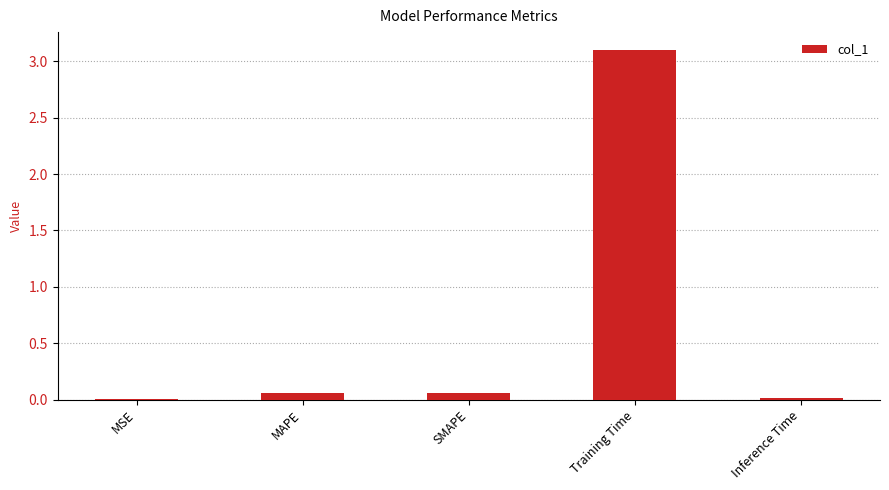

True or false: the data shows 0.0 at Inference Time.

True